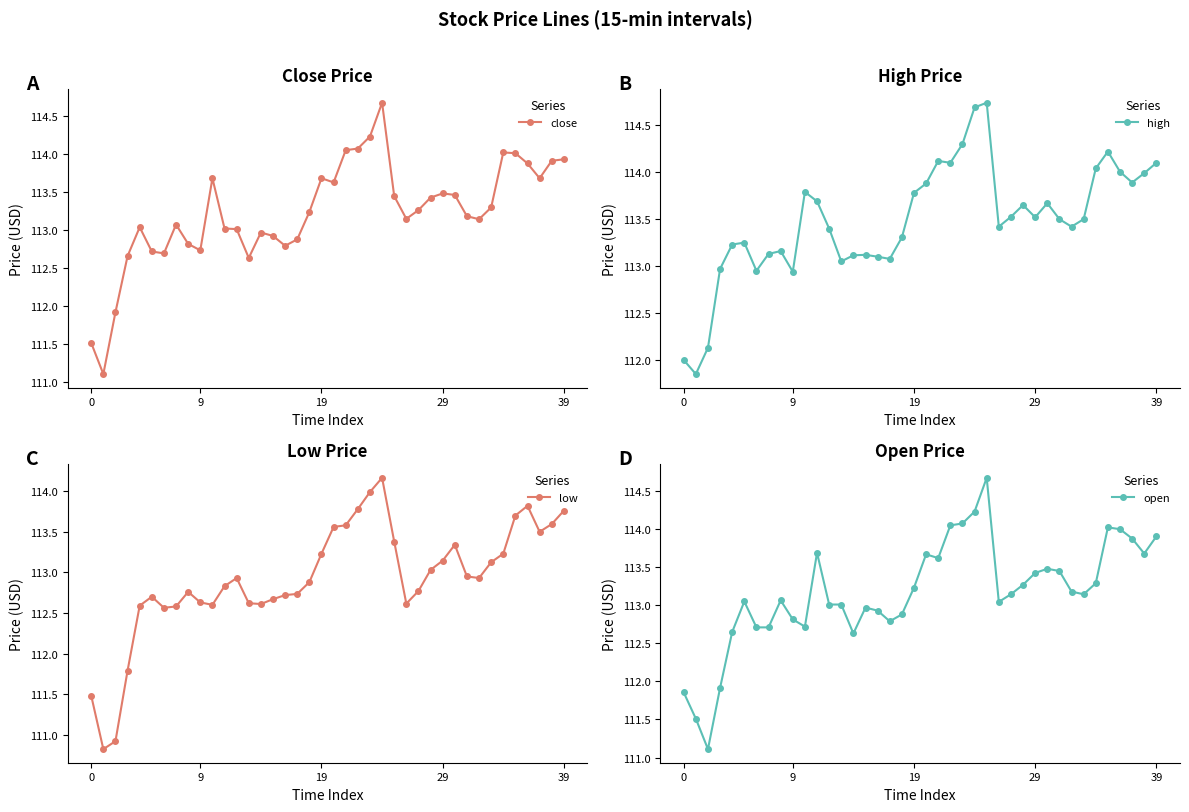

What is the difference between the maximum and minimum values in the open series?

3.6